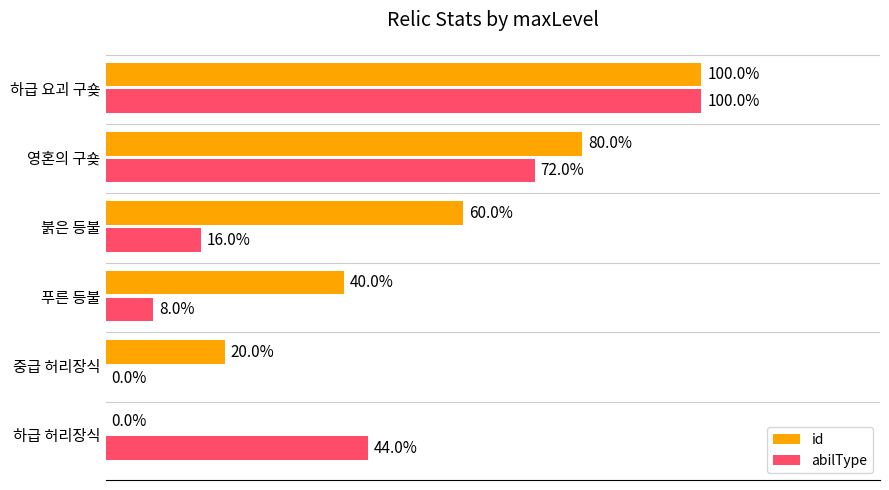

Which category has the highest value across all series?

하급 요괴 구숒